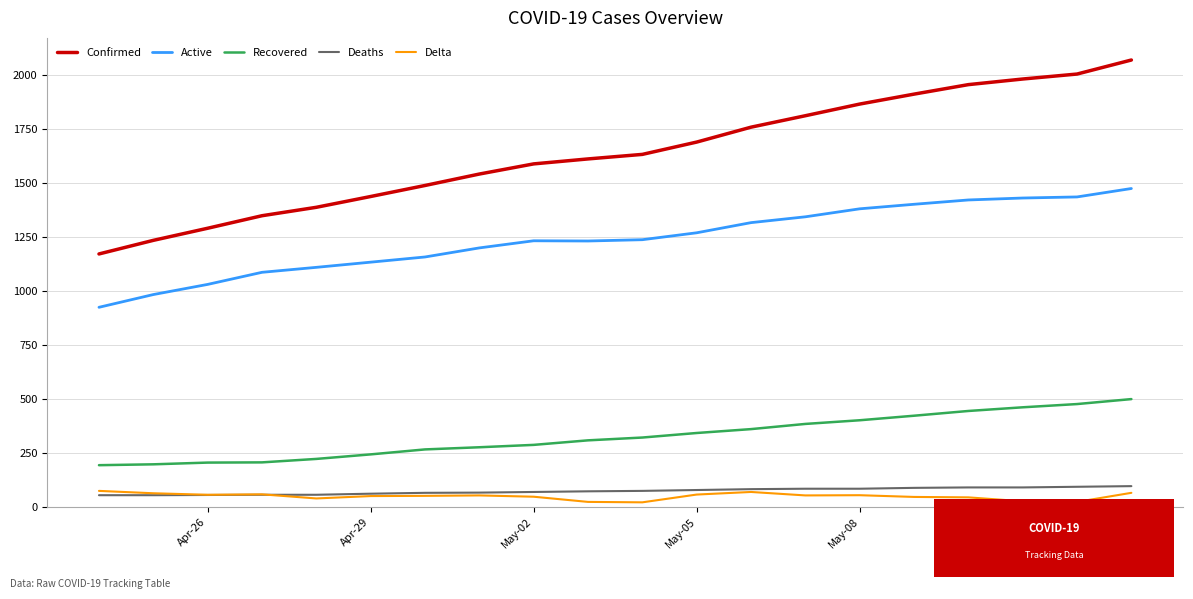

True or false: Delta and Active cross at least once.

False